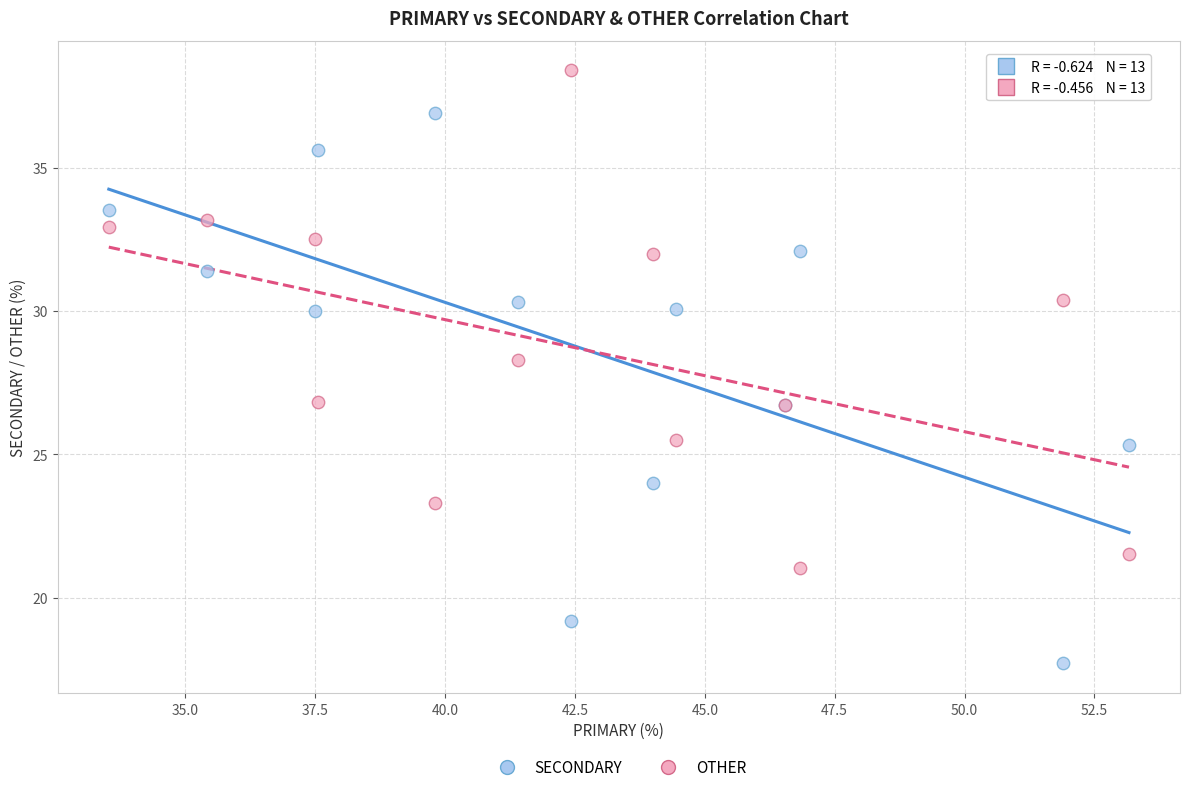

Which series has the widest spread of Y values?

SECONDARY